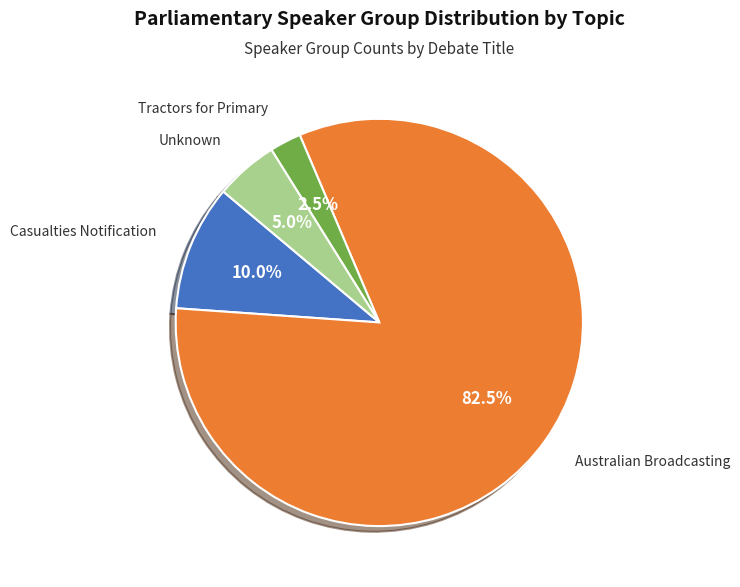

Does any single category account for the majority?

Yes